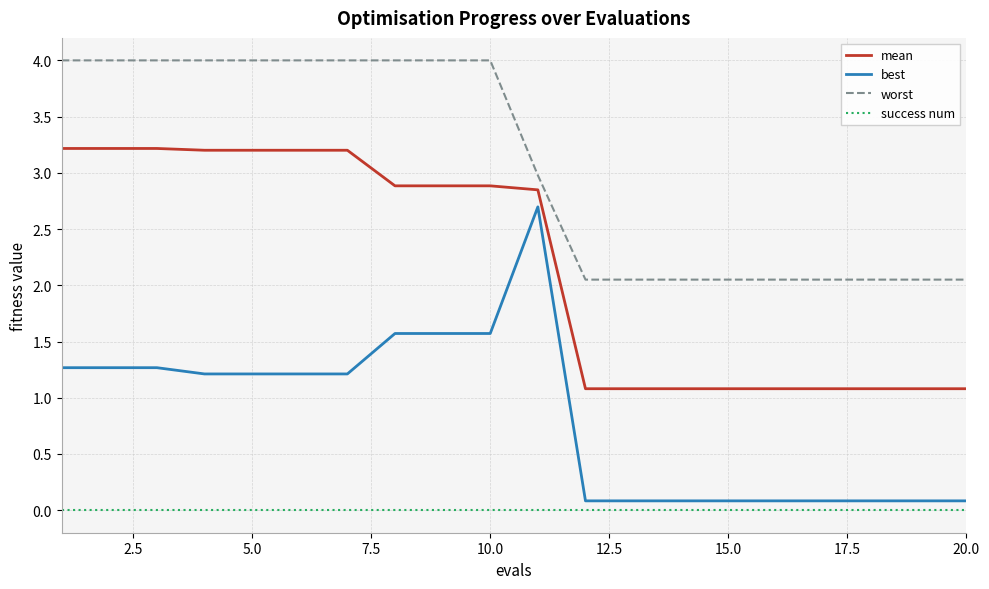

Which series has the largest total across all categories?

worst